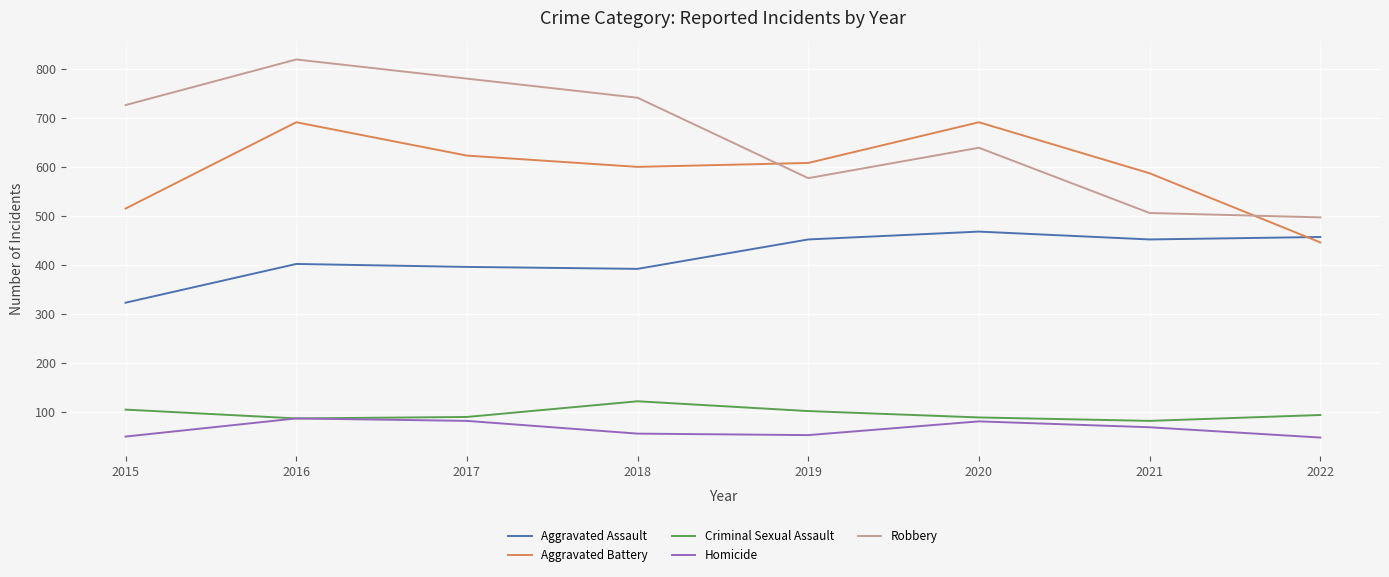

True or false: Robbery and Homicide intersect in this chart.

False